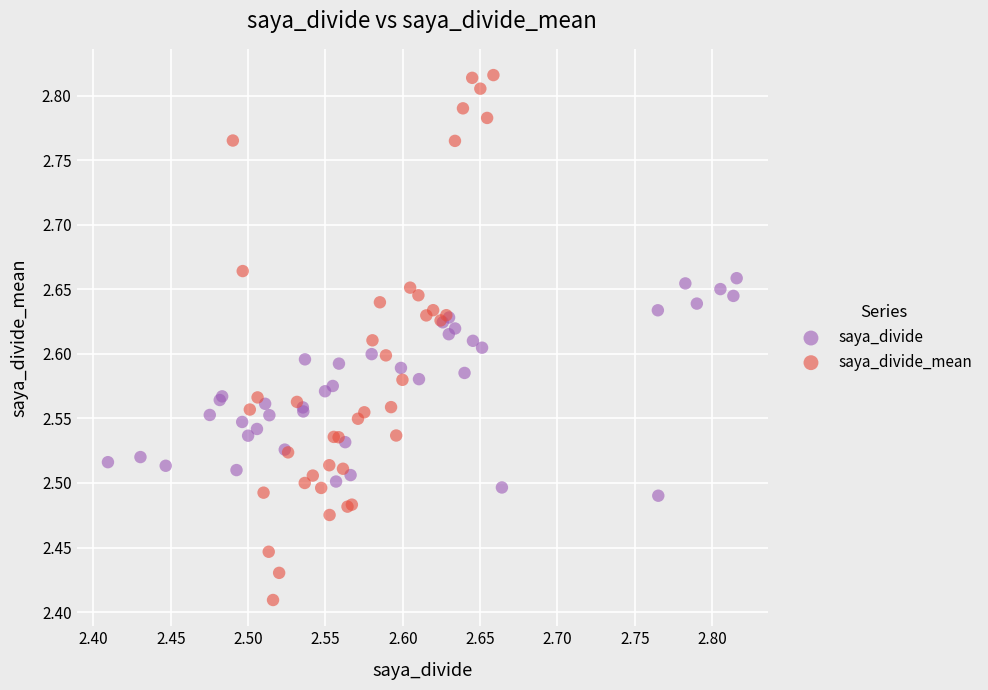

Which series has the largest Y range (max minus min)?

saya_divide_mean